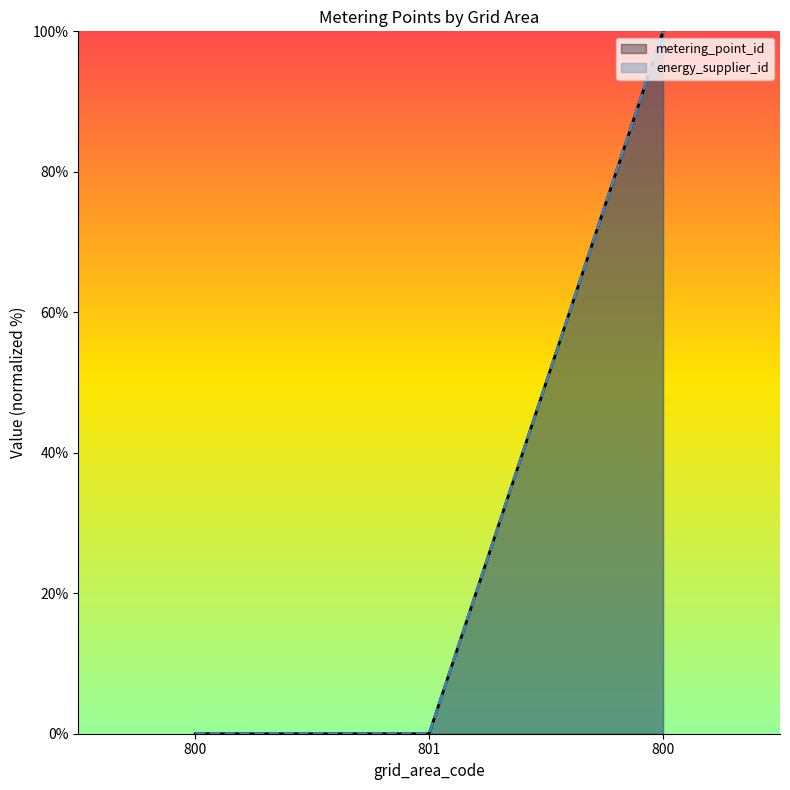

Between 800 and 800, which is larger?

800